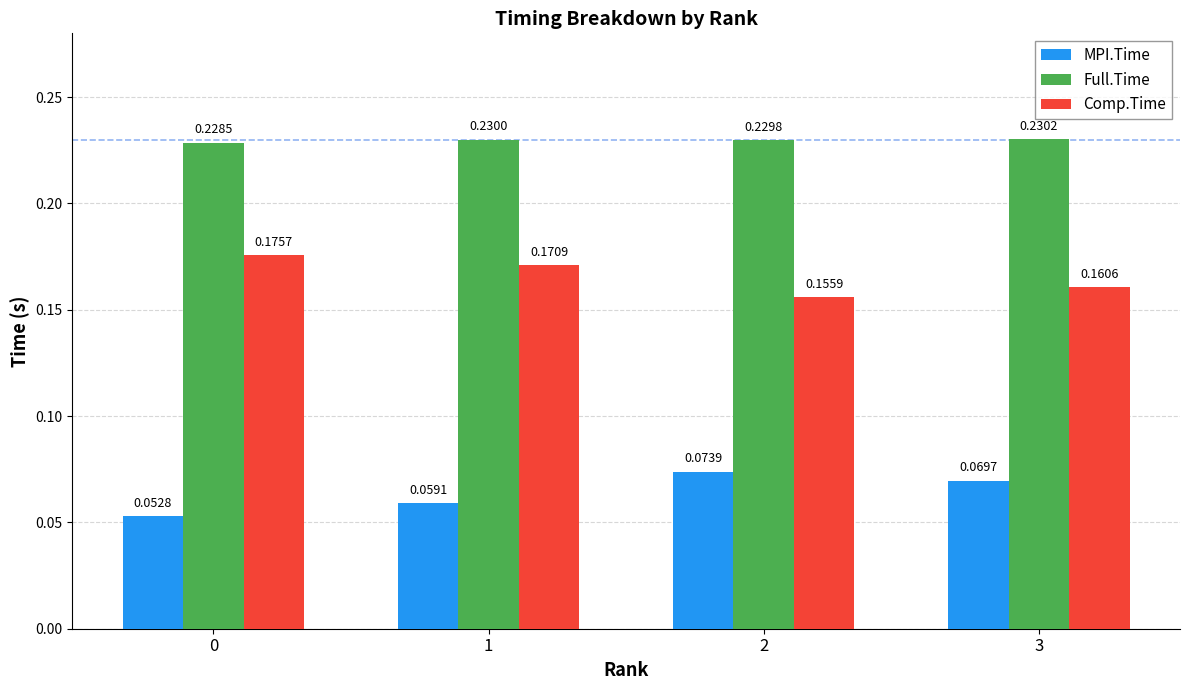

The Full.Time series shows 0.3 at 0. True or false?

False